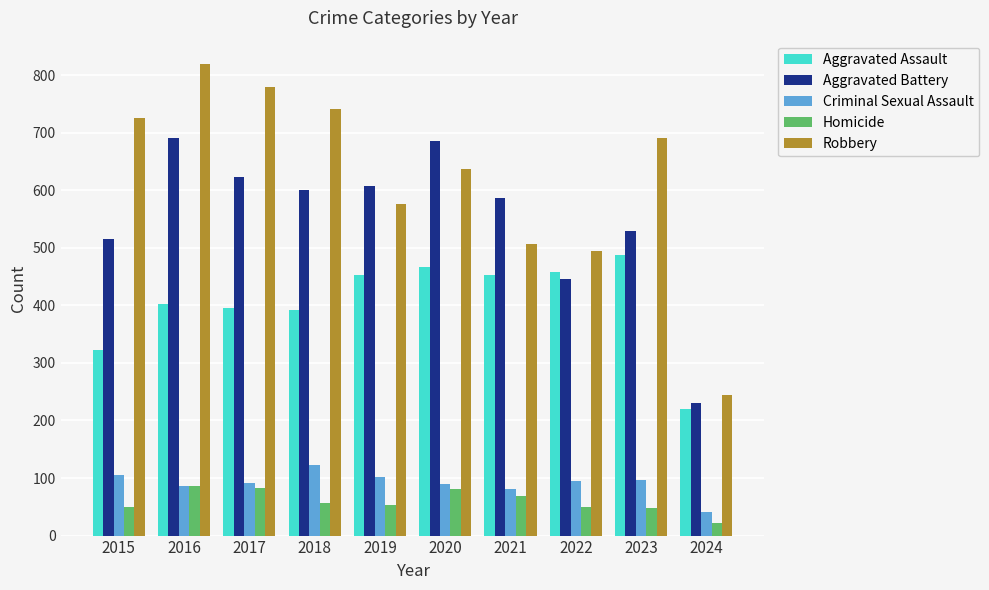

Does the chart contain any negative values?

No